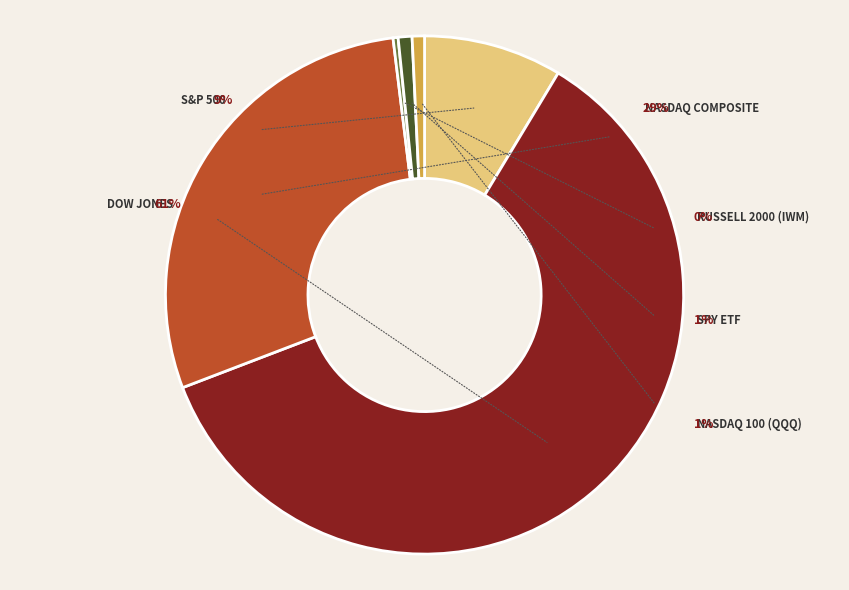

Is it true that S&P 500 is 9% of the pie?

True